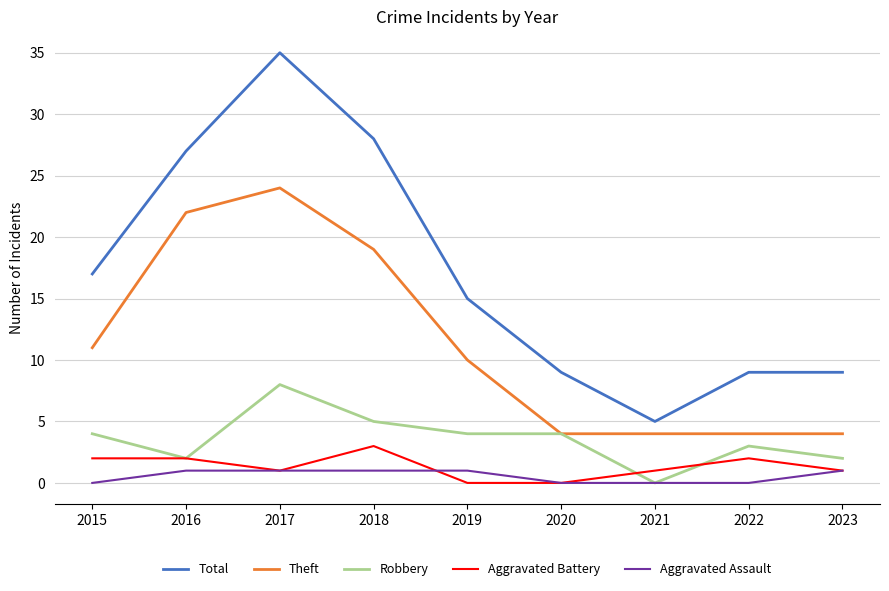

Which series has the largest total across all categories?

Total